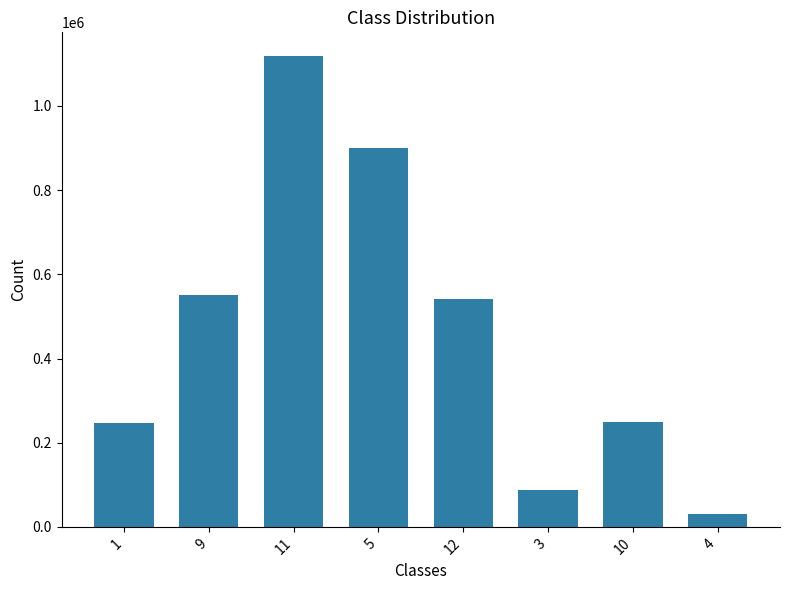

The value at 10 is 349529. True or false?

False